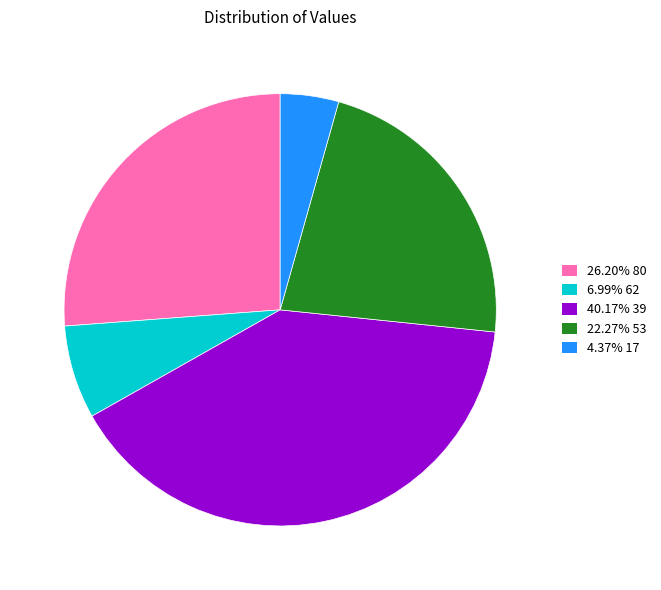

Is there any slice that represents more than half of the pie?

No